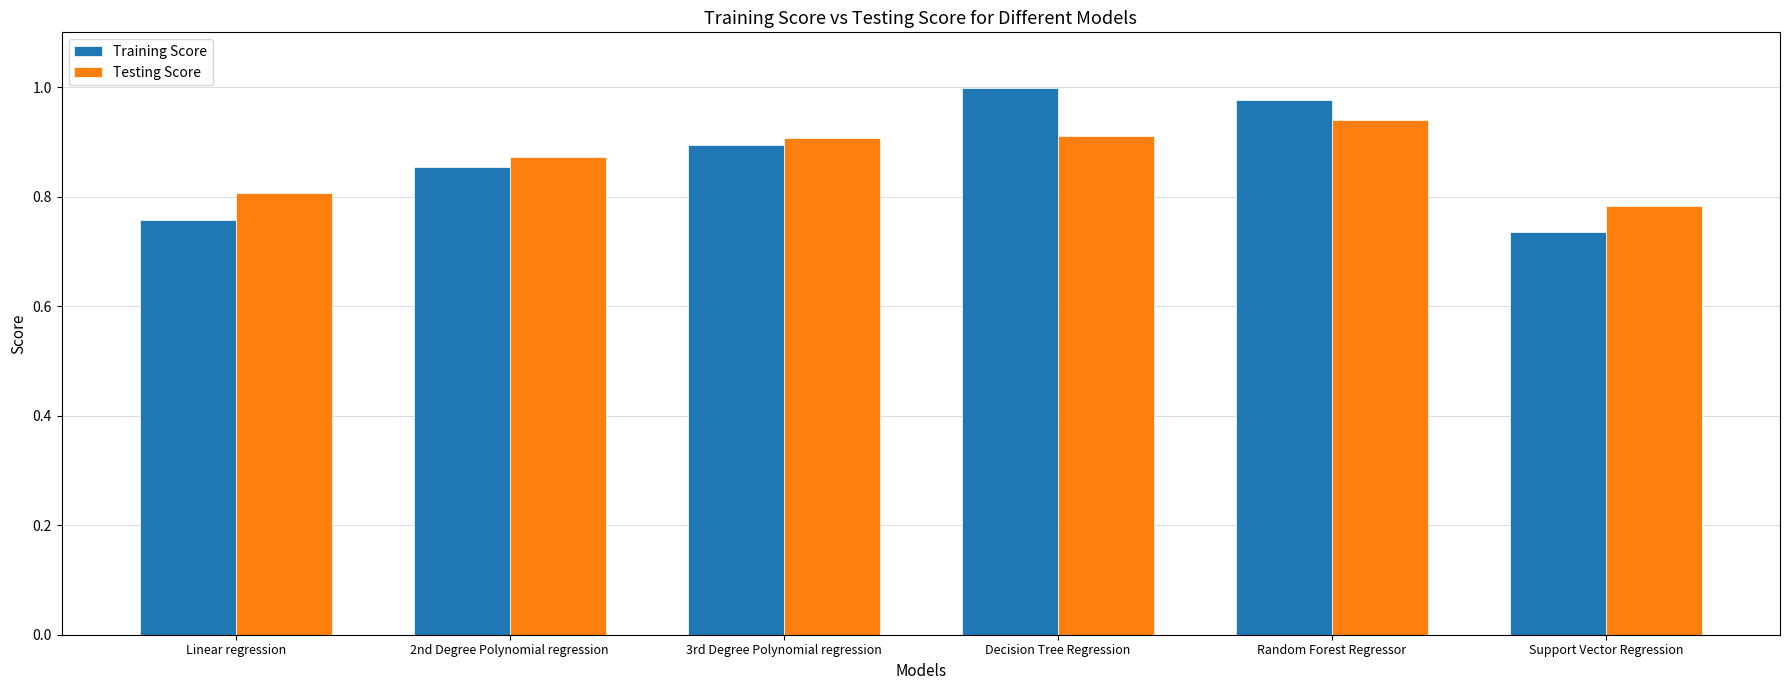

What is the total value across all series at 3rd Degree Polynomial regression?

1.8